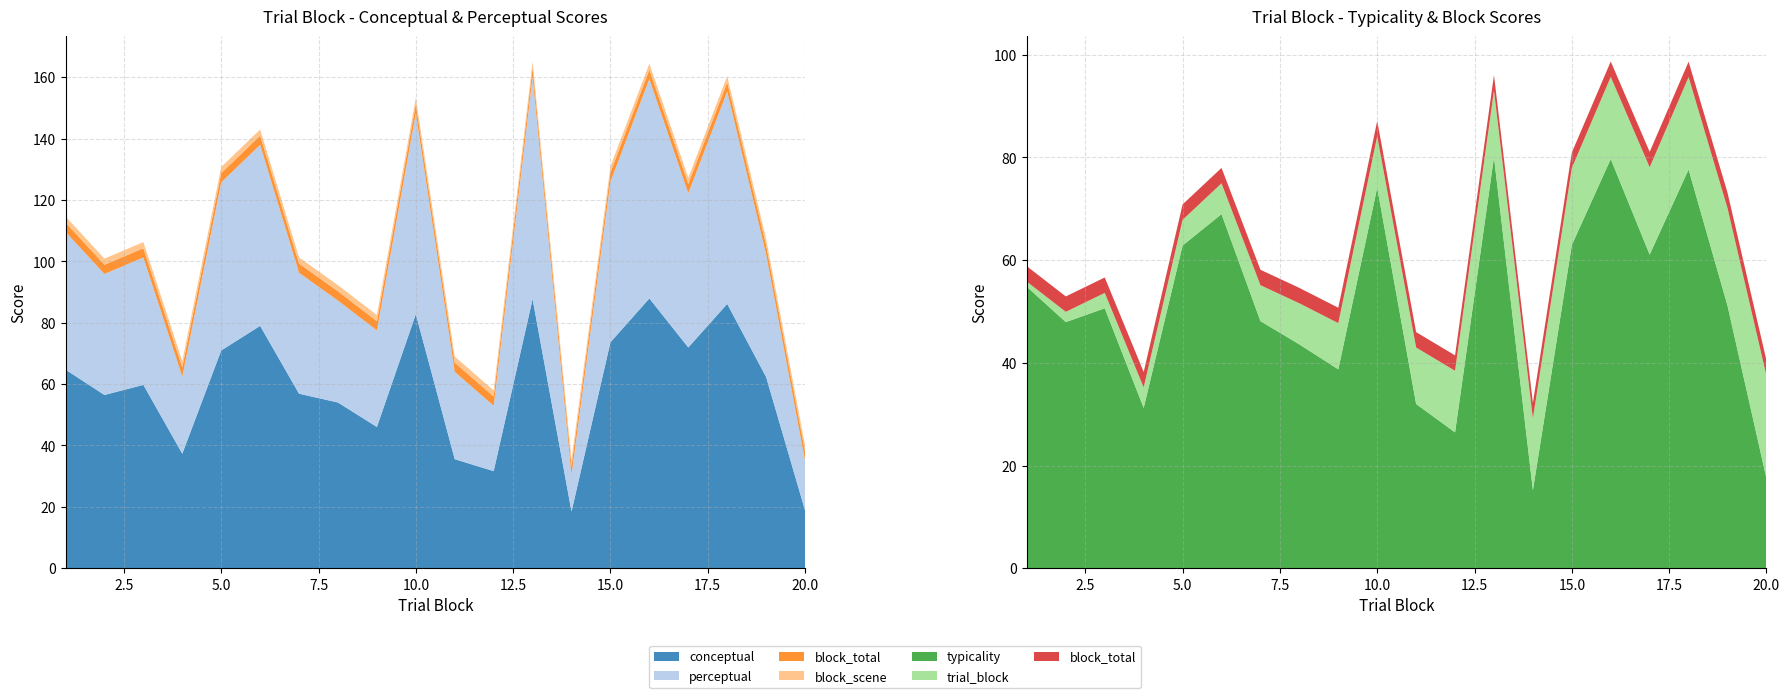

Reading left to right, extract all data points from this chart.

conceptual: 64.7	56.5	59.7	37.3	71.0	79.0	56.9	54.0	46.0	82.8	35.5	31.6	87.7	18.5	73.6	87.9	71.9	86.1	62.3	18.9
perceptual: 44.9	39.4	41.5	25.1	54.8	59.0	39.4	33.2	31.5	65.5	28.4	21.3	72.4	11.9	52.3	71.5	50.3	69.2	40.0	16.2
typicality: 54.8	47.9	50.6	31.2	62.9	69.0	48.1	43.6	38.7	74.1	32.0	26.5	80.0	15.2	63.0	79.7	61.1	77.7	51.1	17.5
trial_block: 1.0	2.0	3.0	4.0	5.0	6.0	7.0	8.0	9.0	10.0	11.0	12.0	13.0	14.0	15.0	16.0	17.0	18.0	19.0	20.0
block_total: 3.0	3.0	3.0	3.0	3.0	3.0	3.0	3.0	3.0	3.0	3.0	3.0	3.0	3.0	3.0	3.0	3.0	3.0	3.0	3.0
block_scene: 2.0	2.0	2.0	2.0	2.0	2.0	2.0	2.0	2.0	2.0	2.0	2.0	2.0	2.0	2.0	2.0	2.0	2.0	2.0	2.0